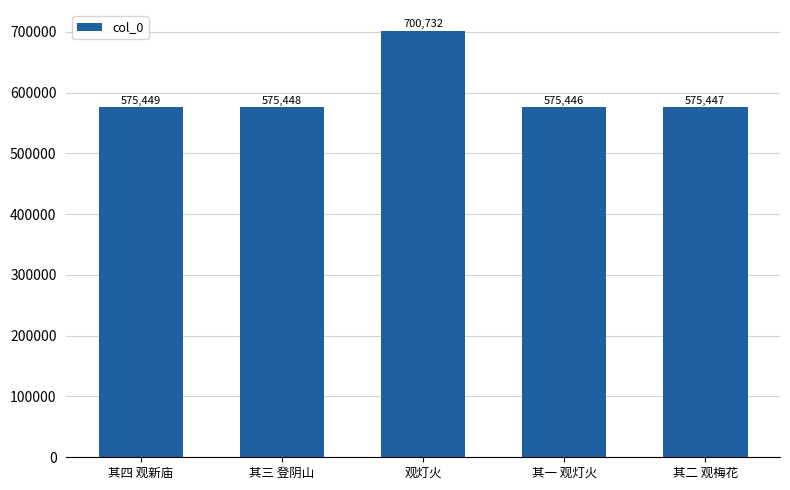

What is the difference between the maximum and minimum values?

125286